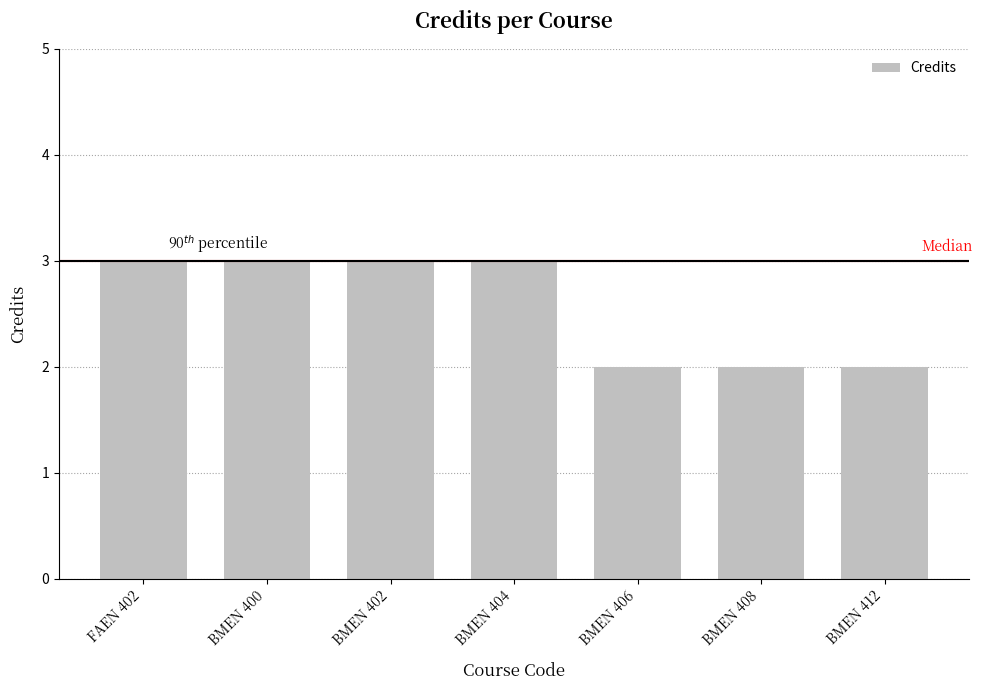

Which has a higher value, BMEN 404 or BMEN 412?

BMEN 404